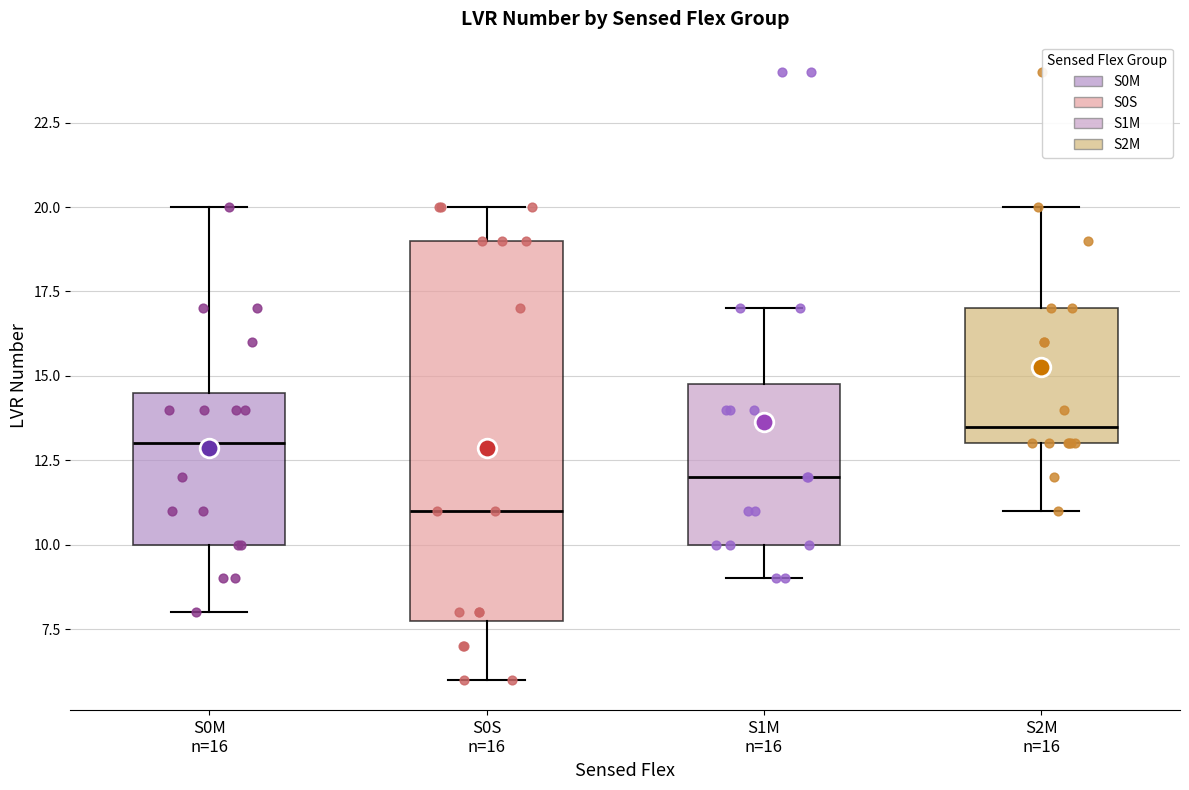

Where does the lower whisker of the box for S0M n=16 end on the y-axis? The values are not printed on the chart, so give them approximately, as read against the axis.

8.0